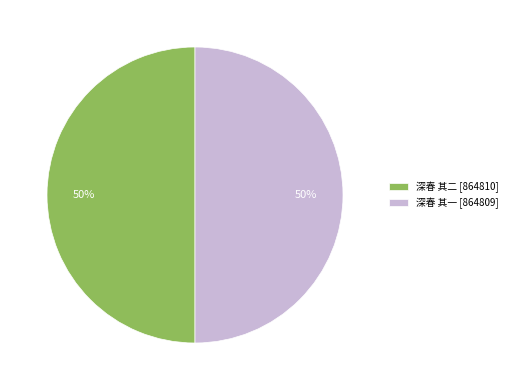

To the nearest percent, what percentage of the pie is 深春 其二?

50%